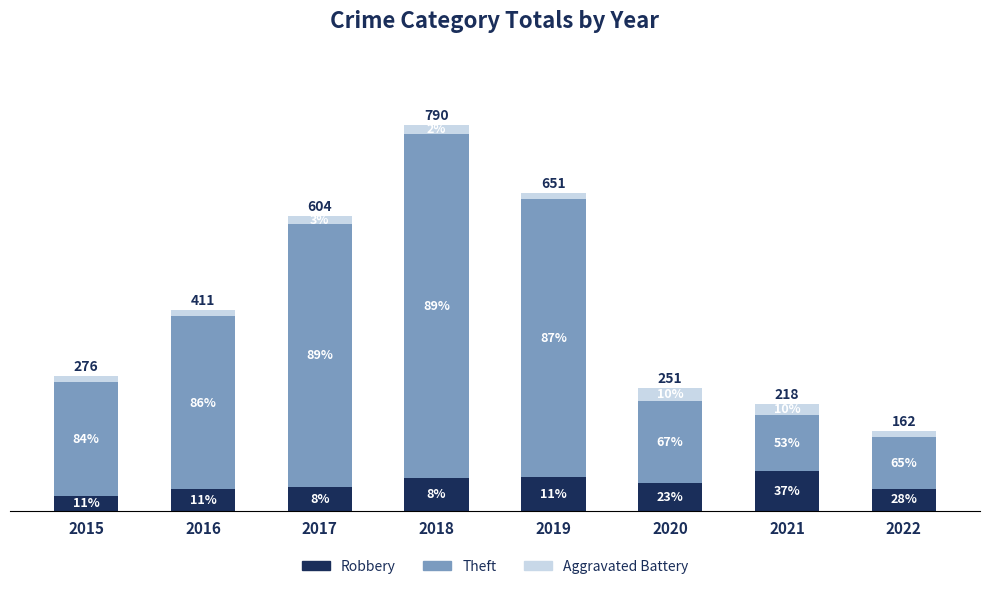

What are all the series names shown in the legend?

Robbery, Theft, Aggravated Battery